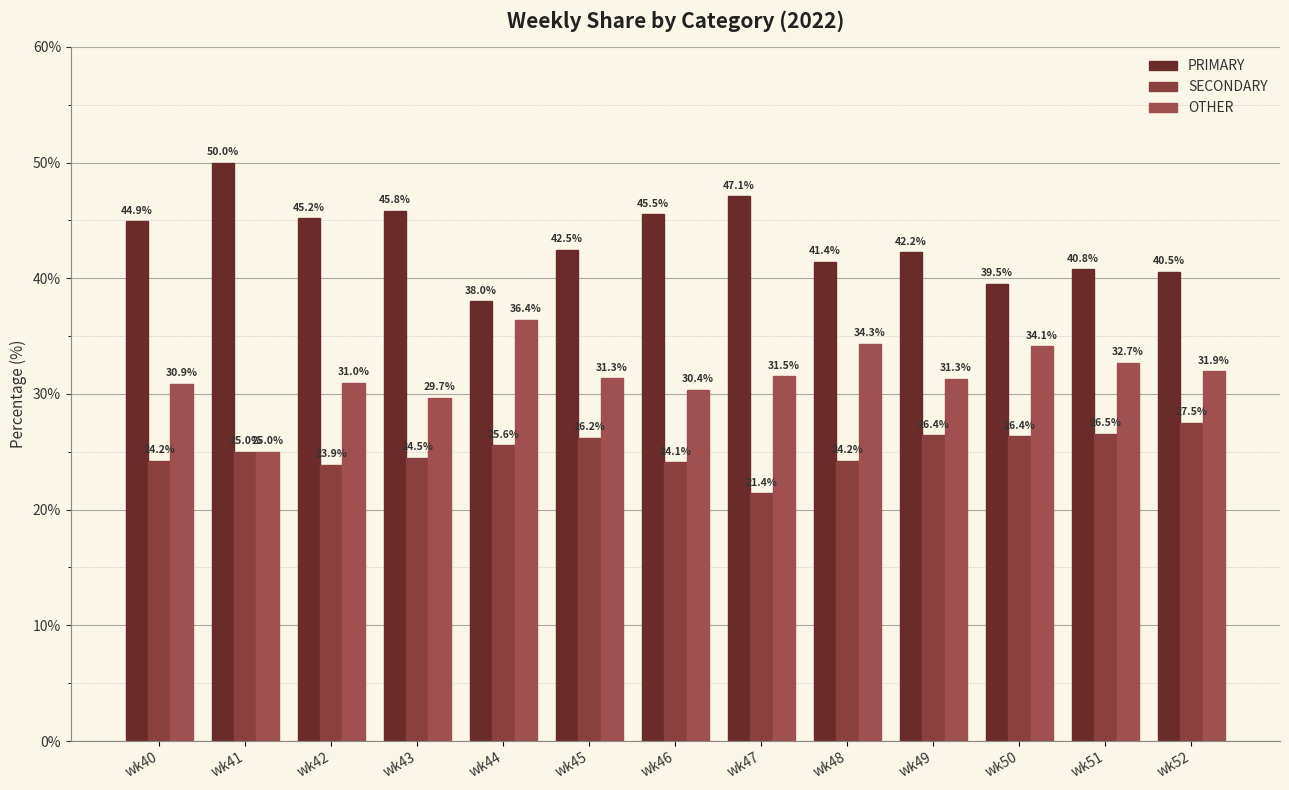

What is the minimum value shown in the chart?

21.4